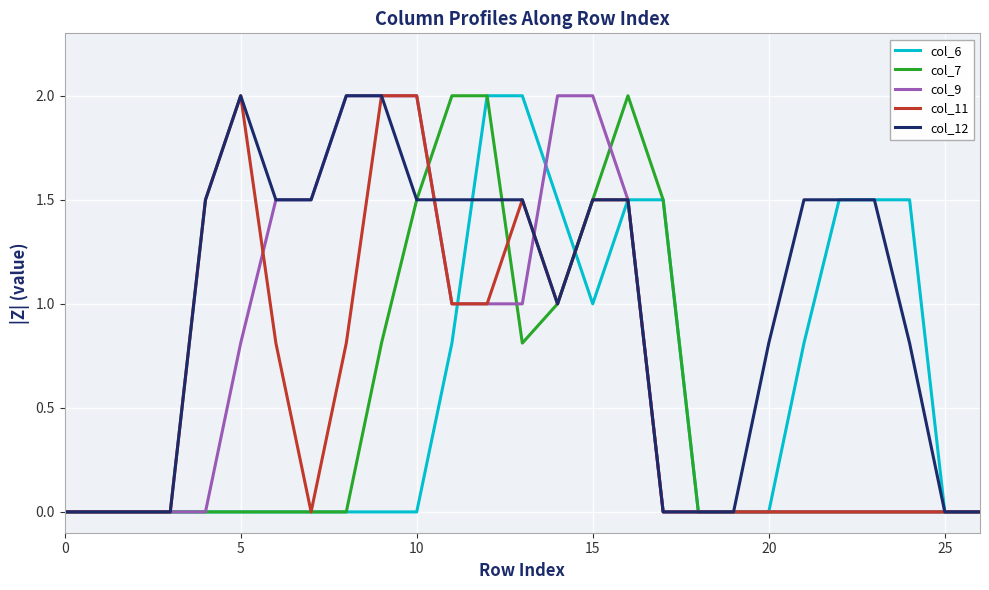

What is the sum of all col_7 values?

13.1